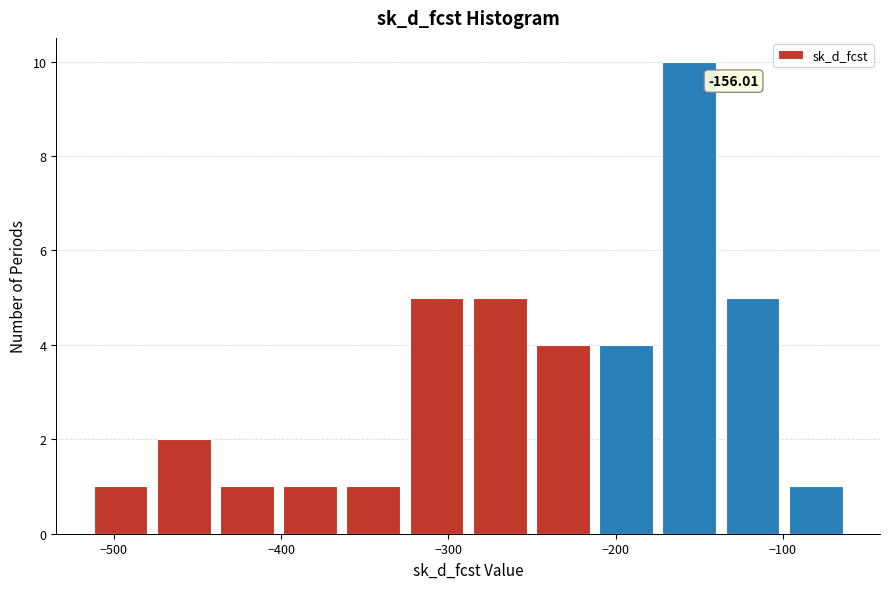

Around what value on the x-axis is the tallest bar? Give the approximate position of its centre, as read against the axis.

-160